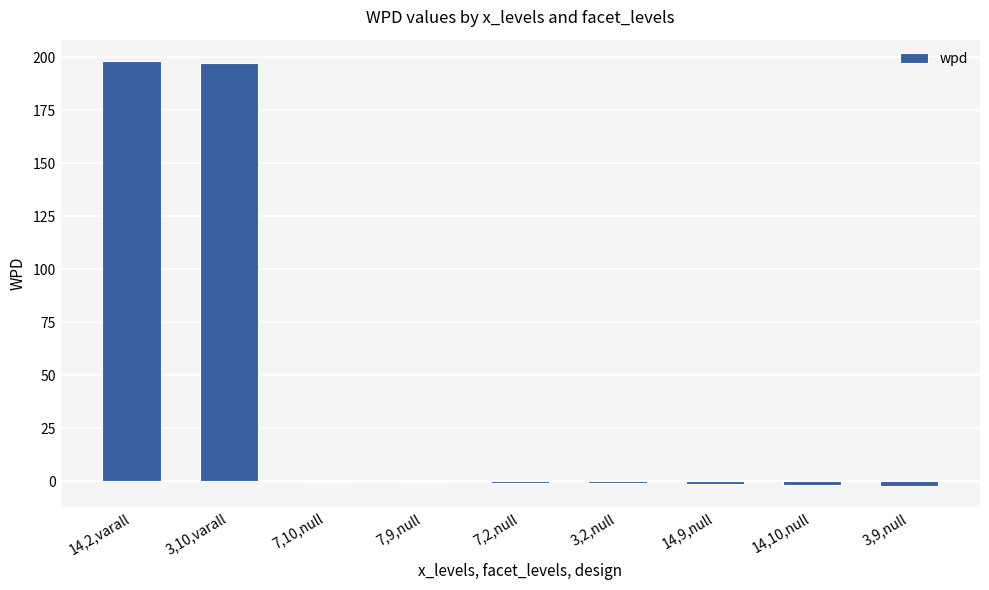

What is the change in value from 7,10,null to 3,2,null?

-0.7